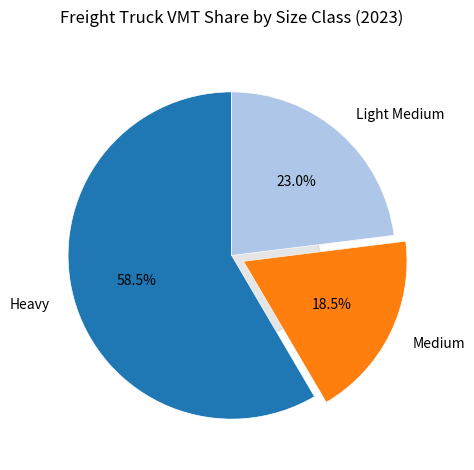

How many slices are in this pie chart?

3